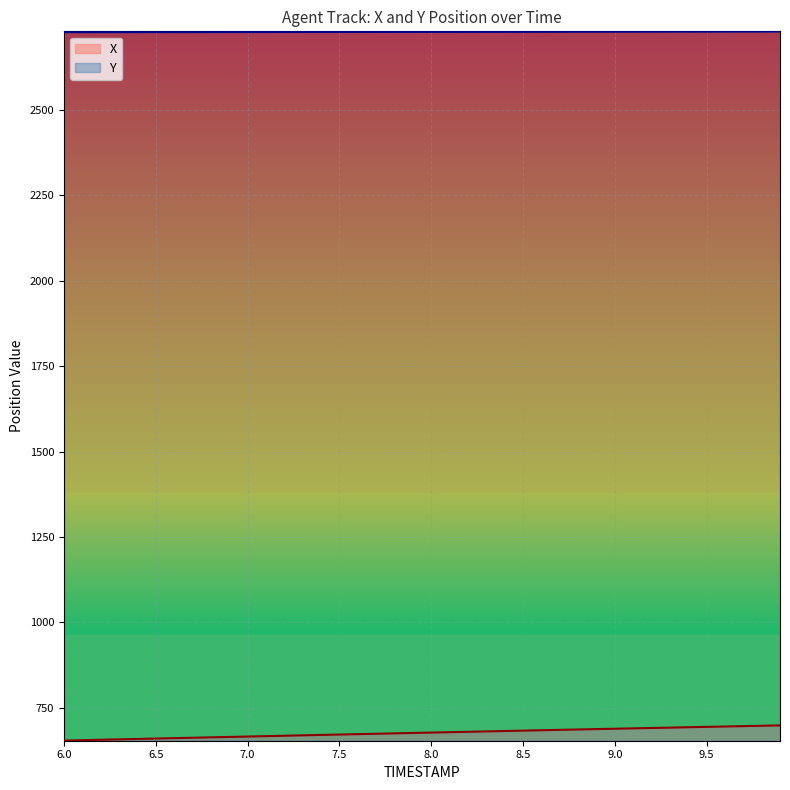

True or false: Y and X cross at least once.

False